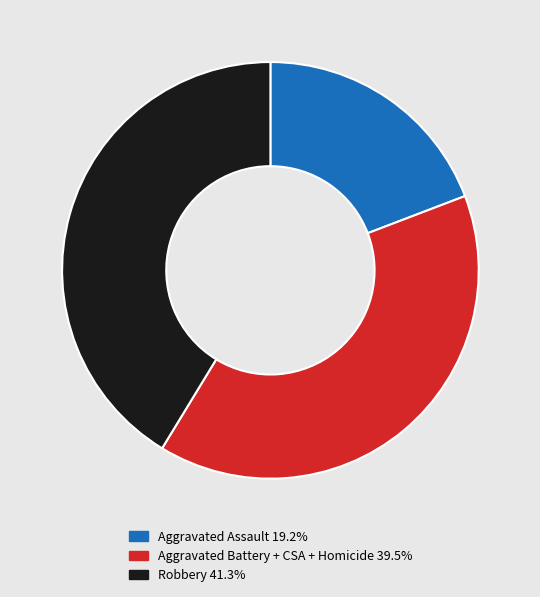

Does any single category account for the majority?

No